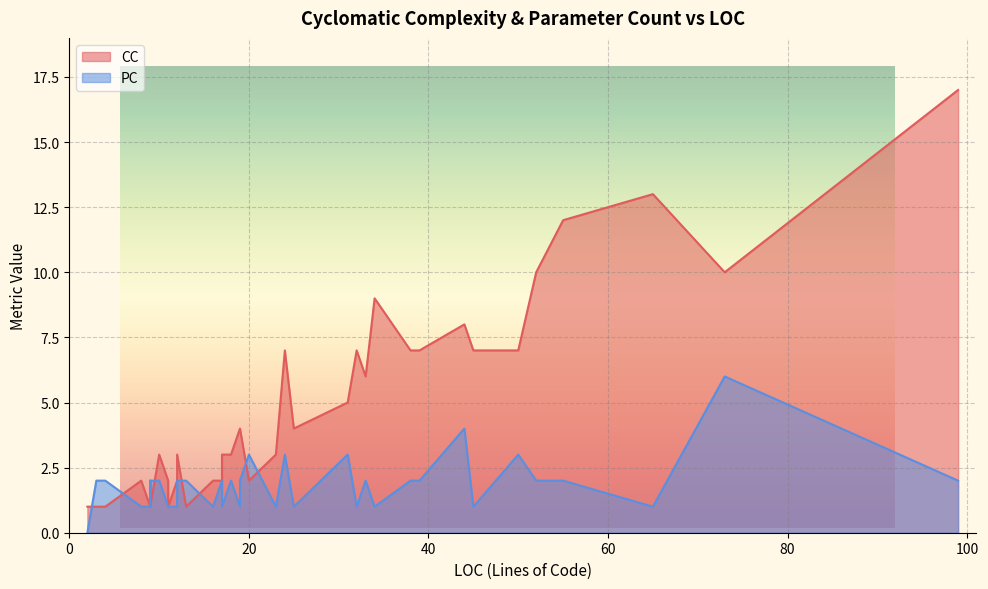

True or false: CC and PC intersect in this chart.

True